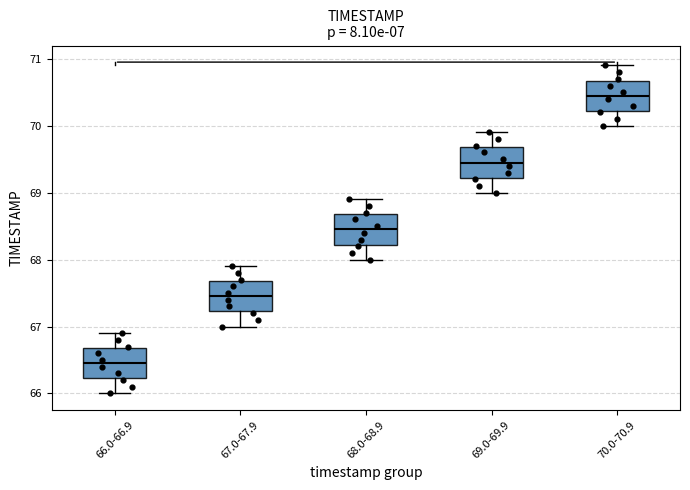

Where does the upper whisker of the box for 68.0-68.9 end on the y-axis? The values are not printed on the chart, so give them approximately, as read against the axis.

68.9